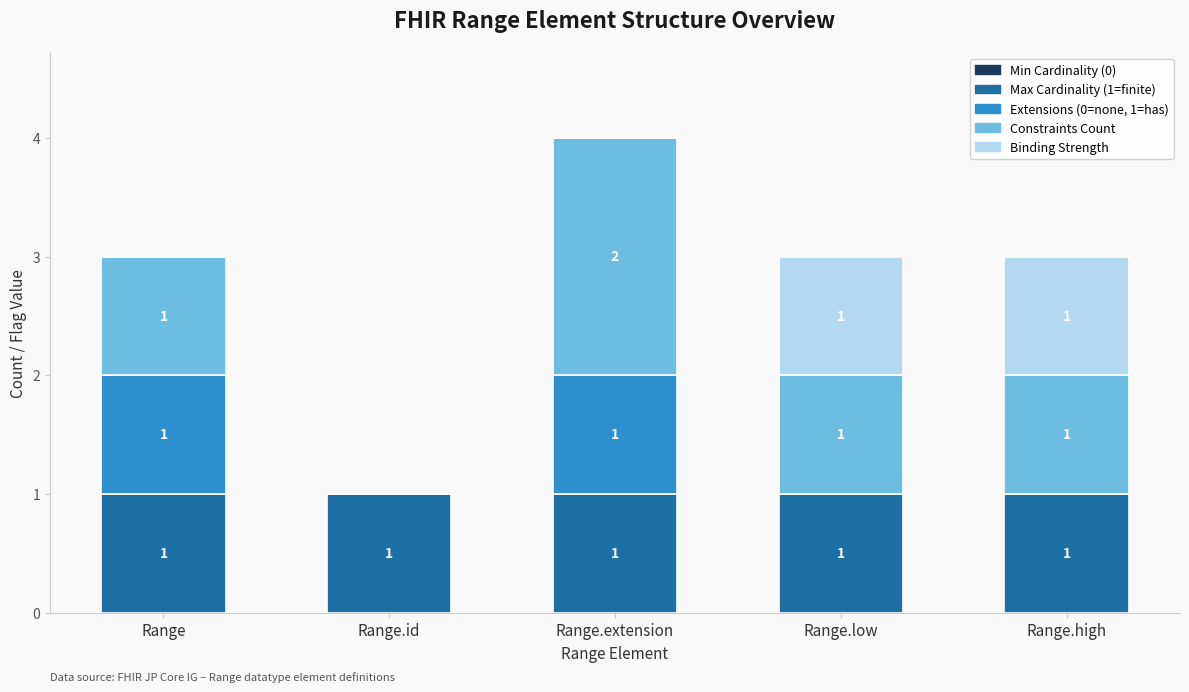

At which category is the sum across all series the highest?

Range.extension